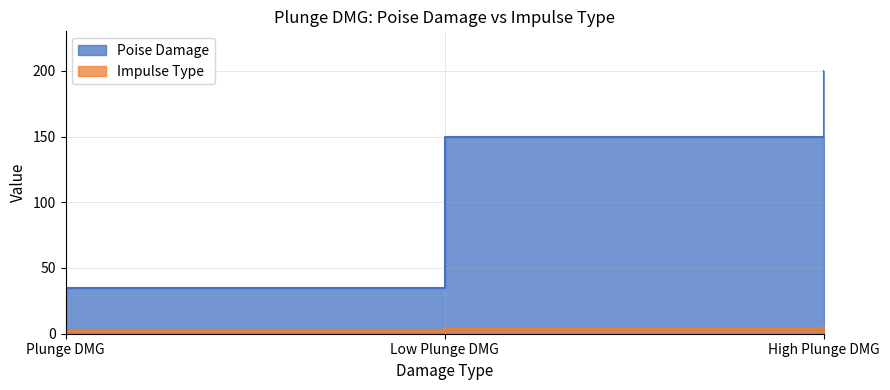

Reading left to right, extract all data points from this chart.

Poise Damage: 35	150	200
Impulse Type: 2	4	7